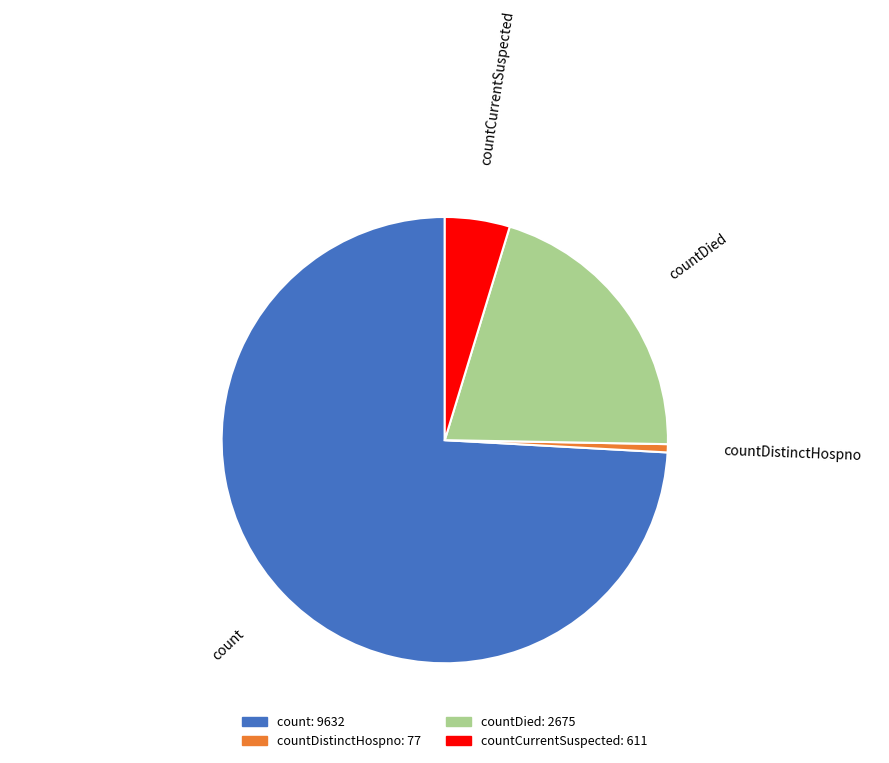

The countDistinctHospno slice represents 11% of the pie. True or false?

False